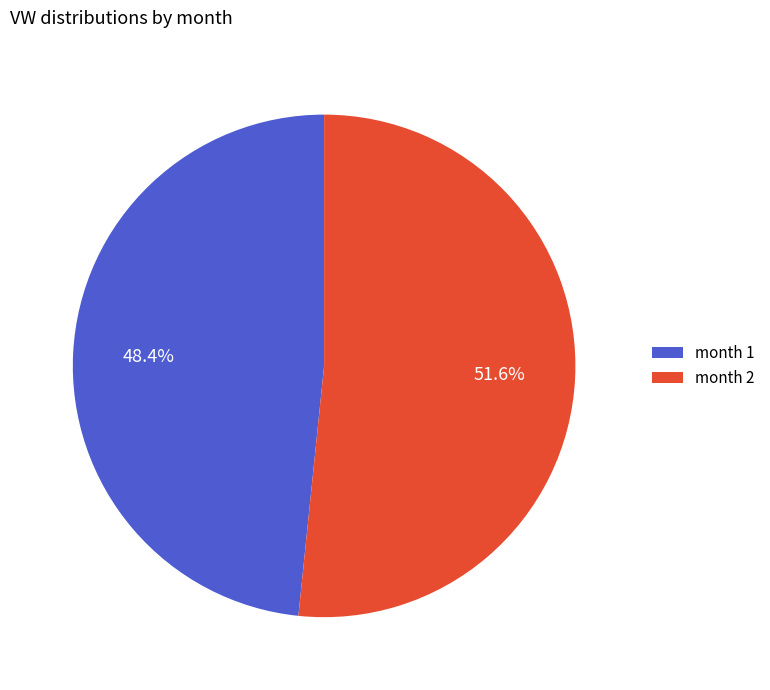

Do month 2 and month 1 together represent more than half of the pie?

Yes